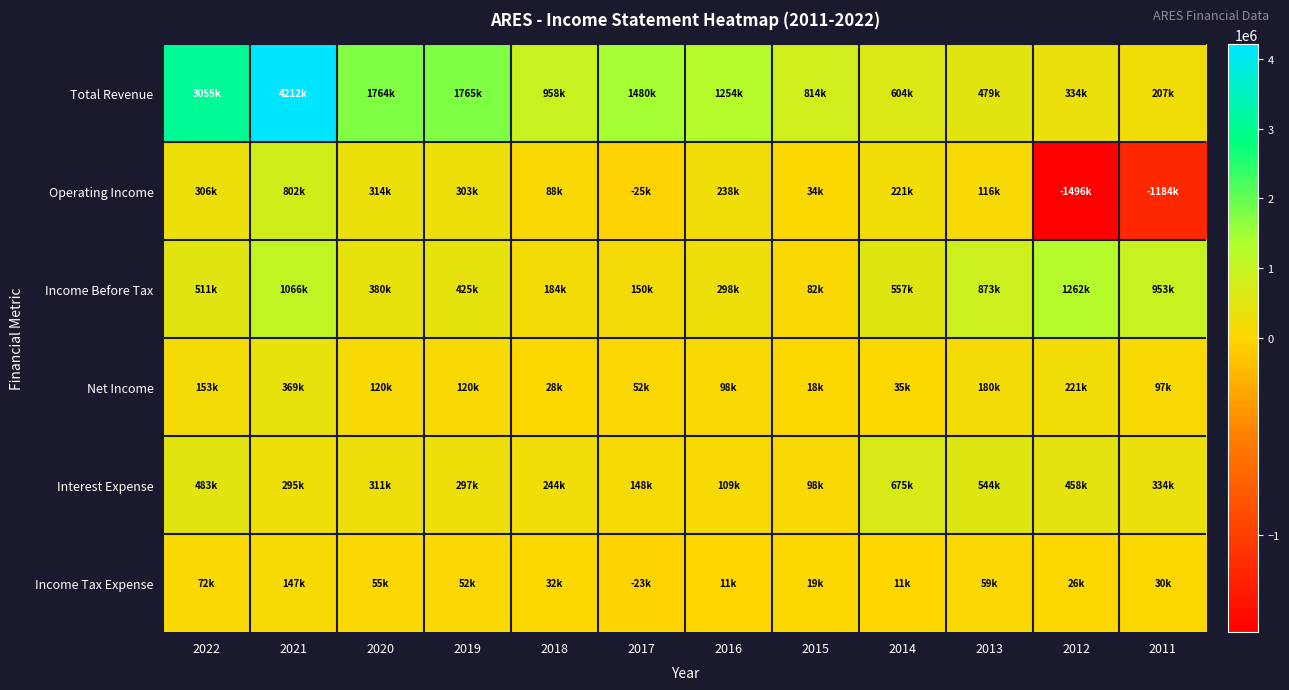

Reading left to right, list all the values displayed in this chart.

Total Revenue: 2022=3055400	2021=4212100	2020=1764000	2019=1765400	2018=958500	2017=1479900	2016=1254400	2015=814400	2014=603900	2013=478700	2012=334000	2011=207000
Operating Income: 2022=306400	2021=802000	2020=313600	2019=302600	2018=88100	2017=-24800	2016=238000	2015=33800	2014=220700	2013=116500	2012=-1496200	2011=-1183600
Income Before Tax: 2022=510800	2021=1065700	2020=379500	2019=425200	2018=184300	2017=149900	2016=297900	2015=81500	2014=556900	2013=872600	2012=1261800	2011=952900
Net Income: 2022=153400	2021=368600	2020=120000	2019=119500	2018=28400	2017=51600	2016=97900	2015=18400	2014=35000	2013=180500	2012=220600	2011=97300
Interest Expense: 2022=482700	2021=294800	2020=311200	2019=297400	2018=244300	2017=147900	2016=109400	2015=97800	2014=675000	2013=543900	2012=458100	2011=333900
Income Tax Expense: 2022=71900	2021=147400	2020=55000	2019=52400	2018=32200	2017=-23100	2016=11000	2015=19100	2014=11300	2013=59300	2012=26200	2011=29600